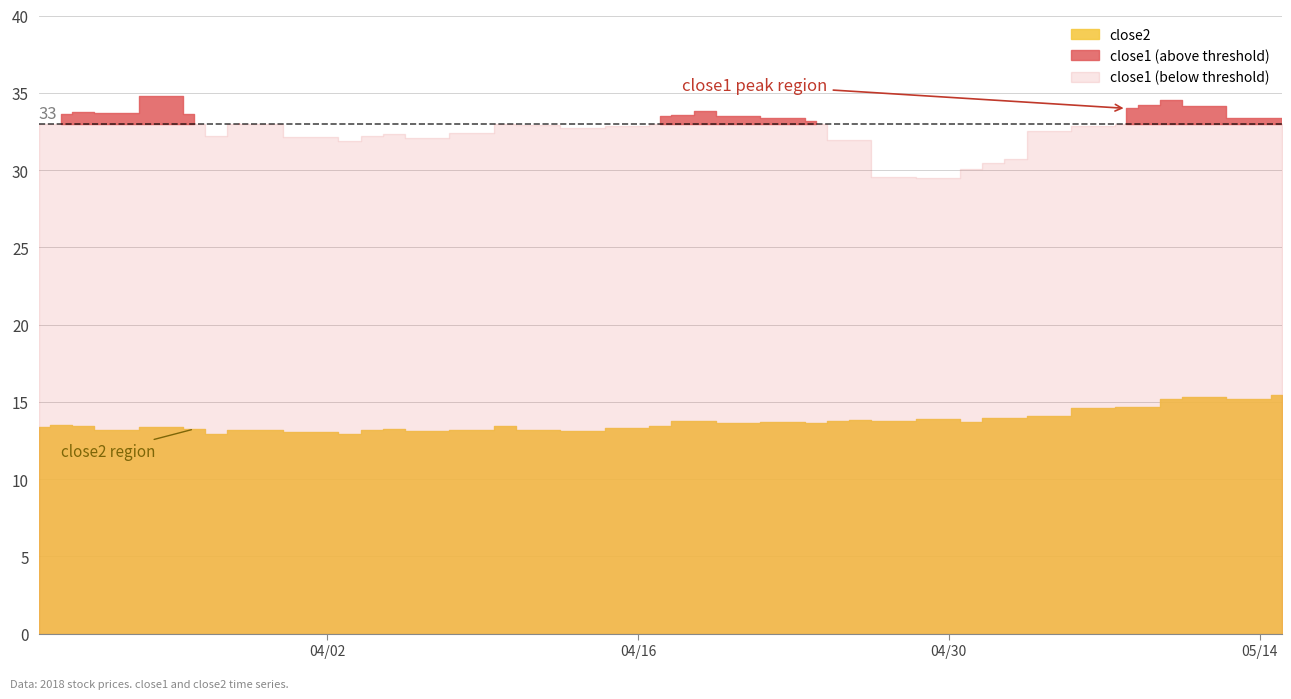

What are all the series names shown in the legend?

close1, close2